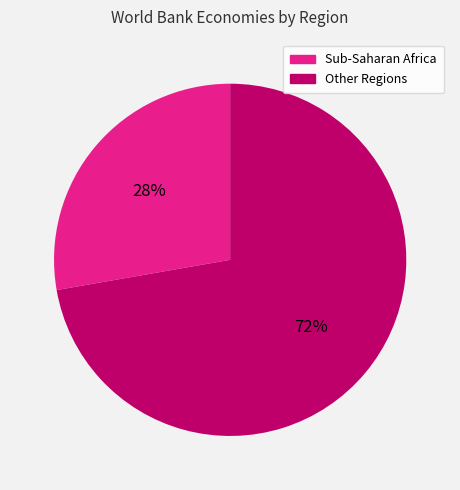

To the nearest percent, what is the average slice percentage?

50%